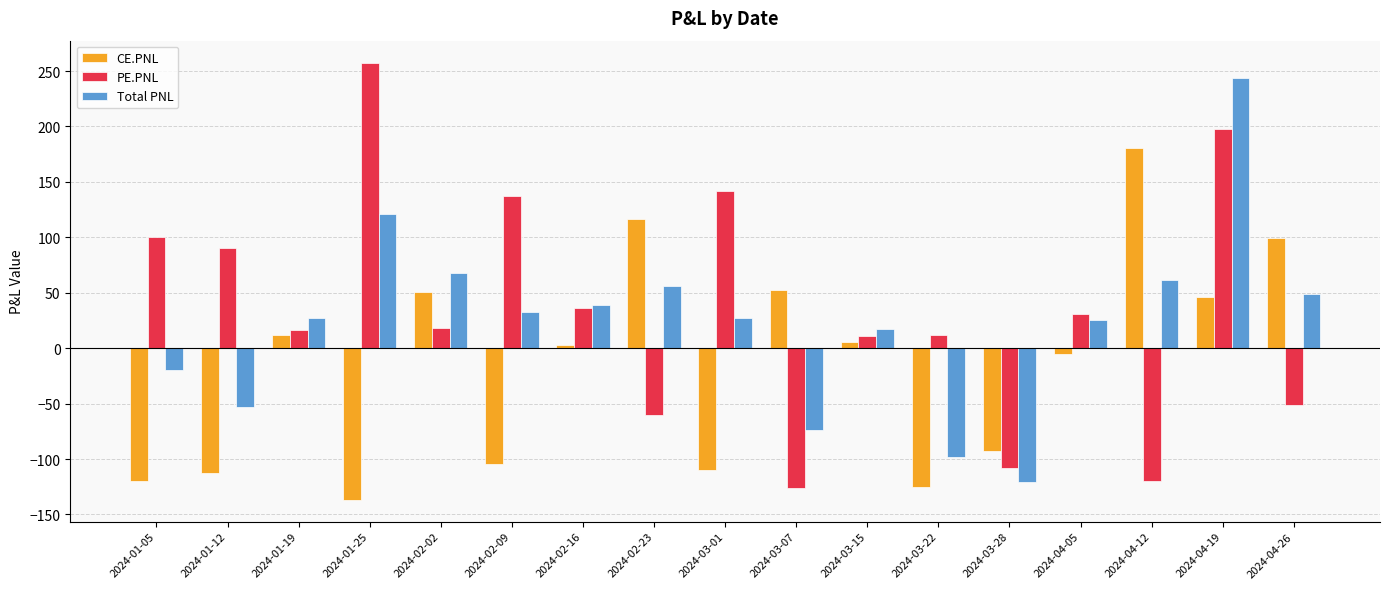

List the series in order of their overall mean, highest first.

PE.PNL, Total PNL, CE.PNL